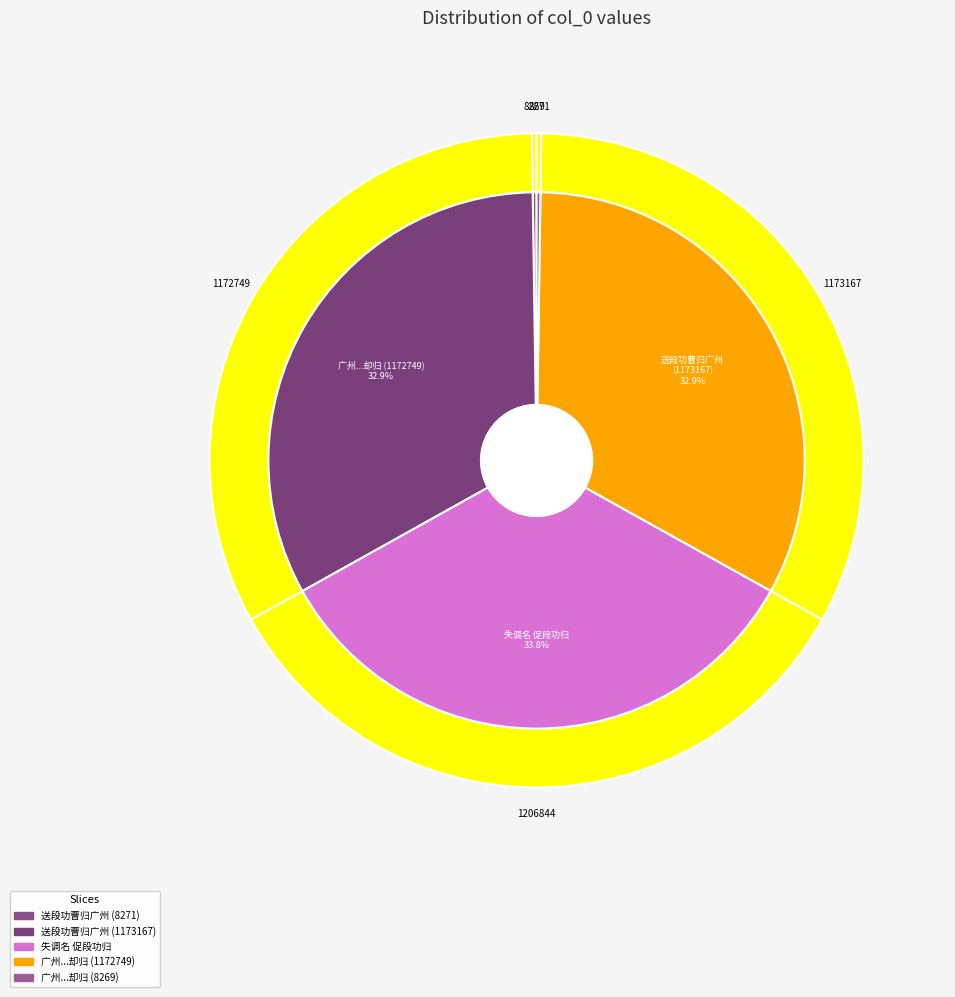

Which category has the biggest portion of the pie?

失调名 促段功归